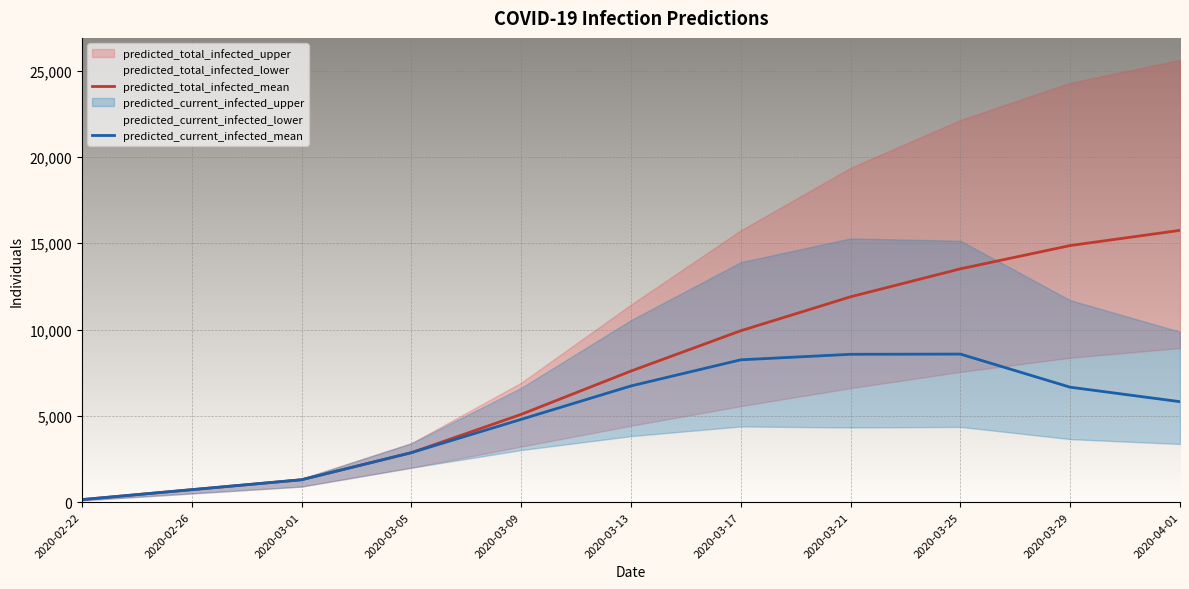

At which label is predicted_current_infected_mean closest to 4360?

2020-03-09